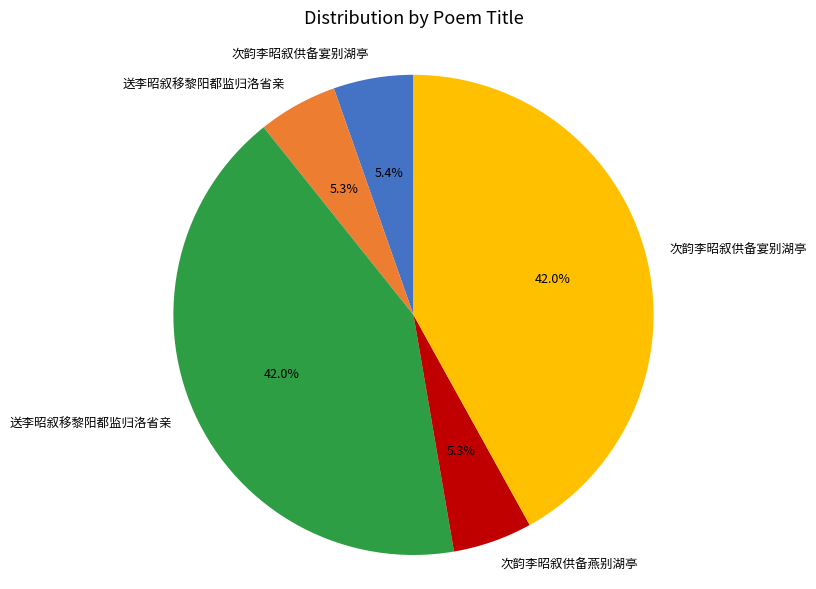

Does any single category account for the majority?

No